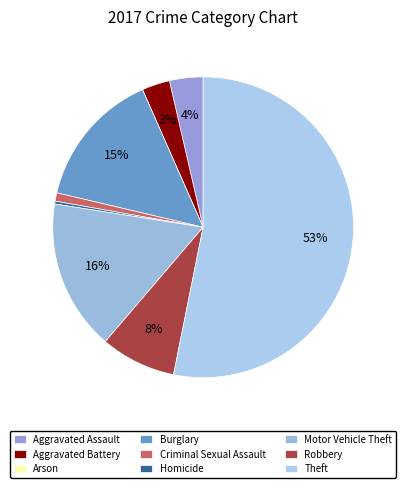

Count the number of slices in the pie.

9